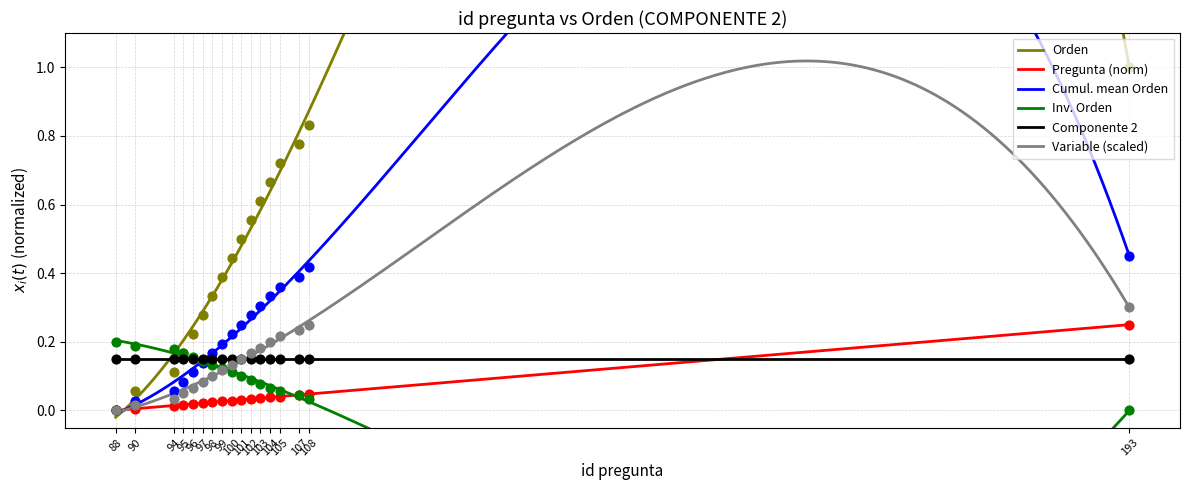

Which series has the largest Y range (max minus min)?

Orden